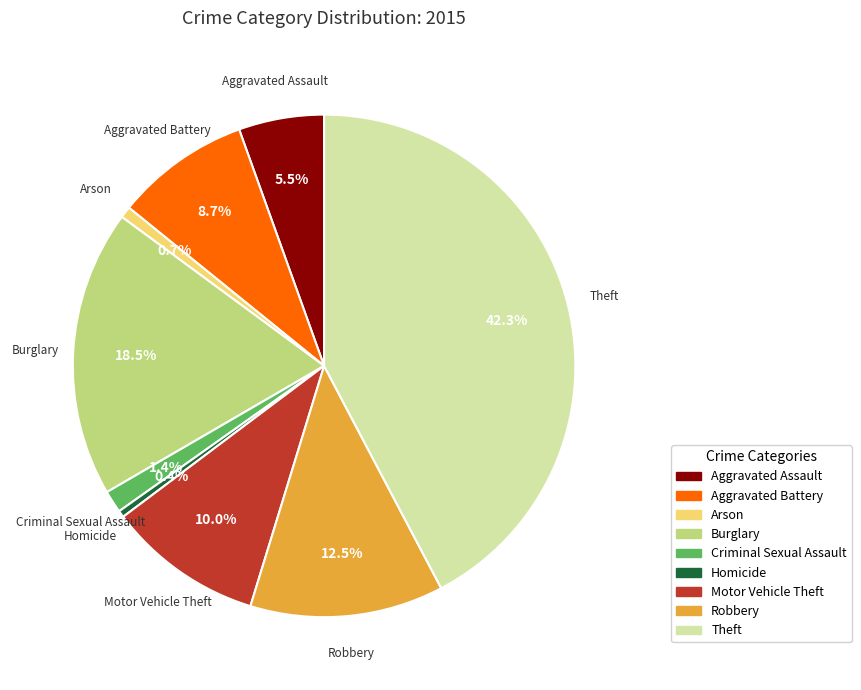

True or false: Aggravated Assault accounts for 1% of the total.

False